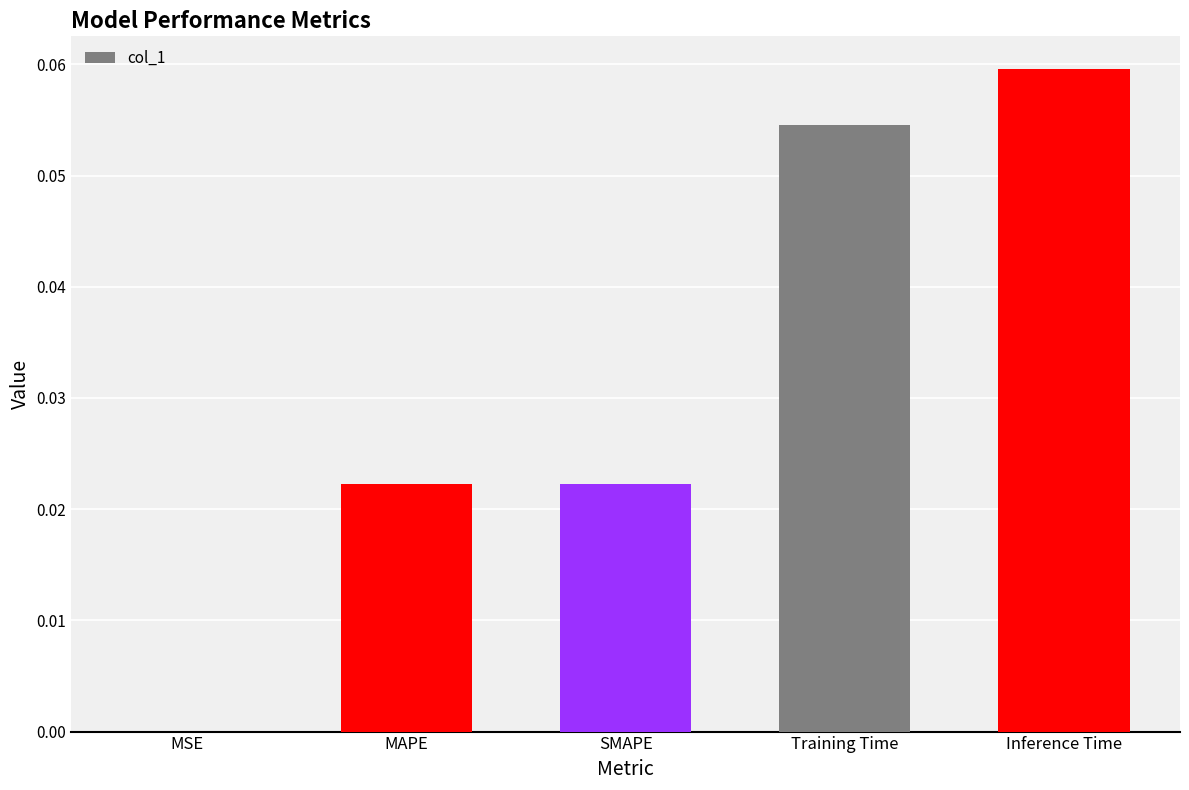

Is it true that the value at Inference Time is 0.0?

False